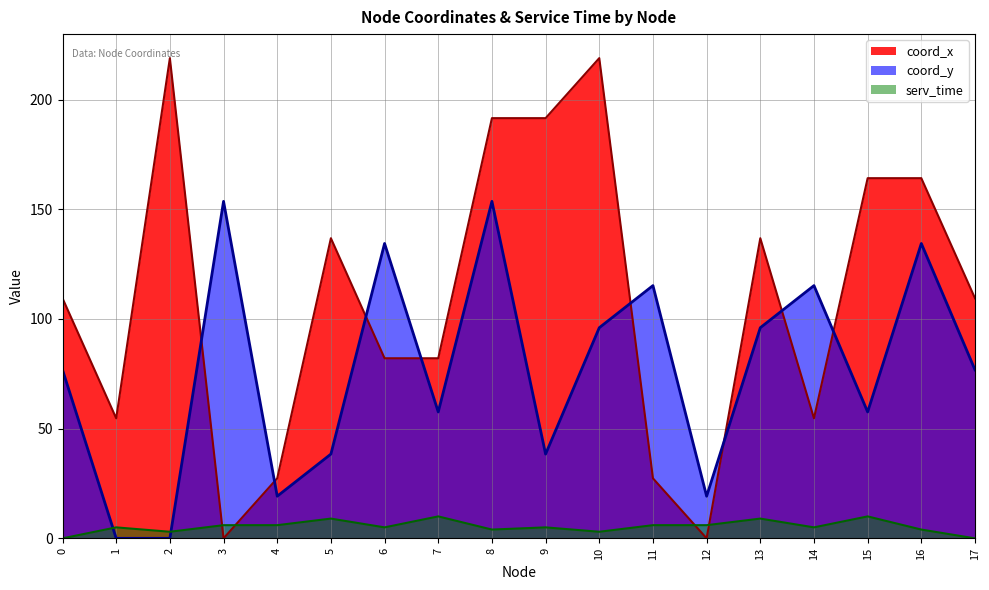

At which label does serv_time first exceed 5?

3